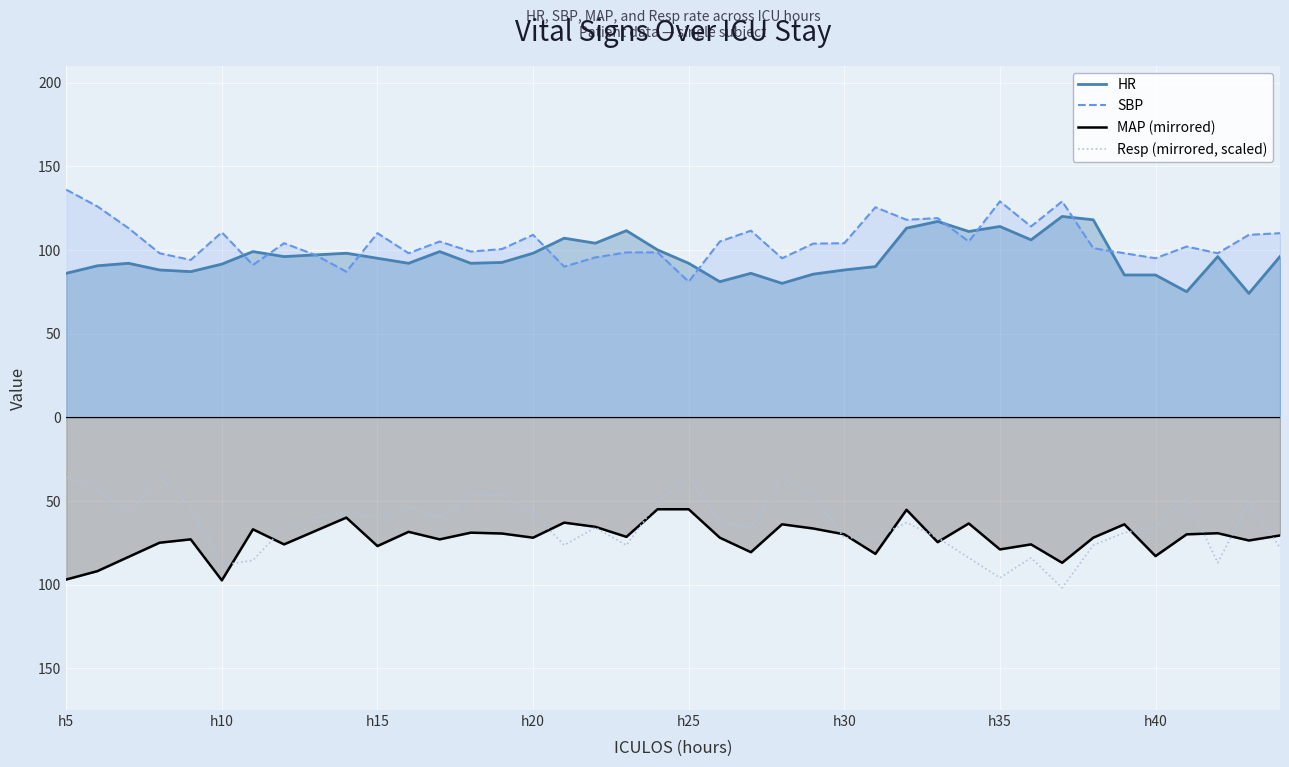

True or false: MAP (mirrored) and HR cross at least once.

False